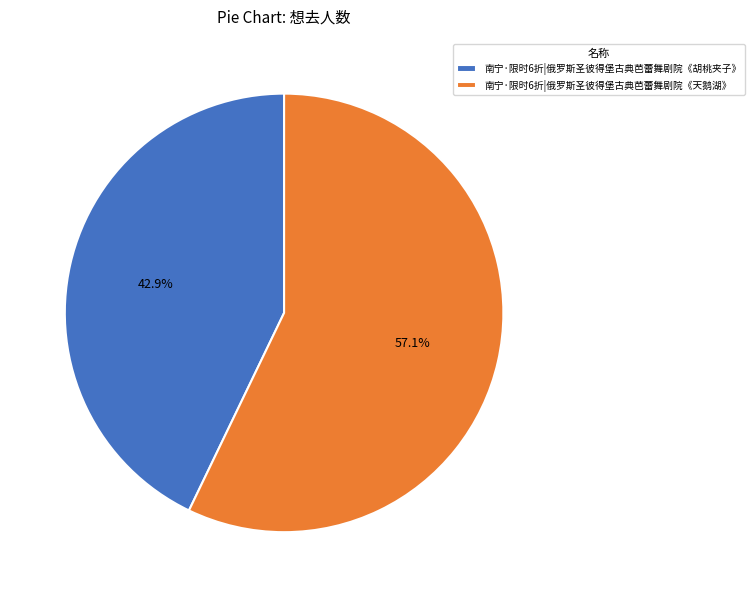

Approximately how many times larger is the value at 南宁·限时6折|俄罗斯圣彼得堡古典芭蕾舞剧院《胡桃夹子》 compared to 南宁·限时6折|俄罗斯圣彼得堡古典芭蕾舞剧院《天鹅湖》?

0.8